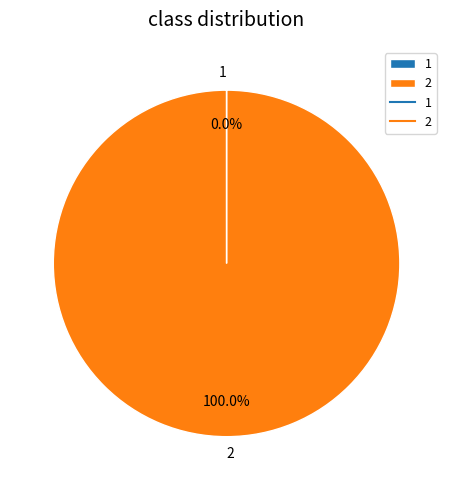

Is 2 the majority of the pie?

Yes